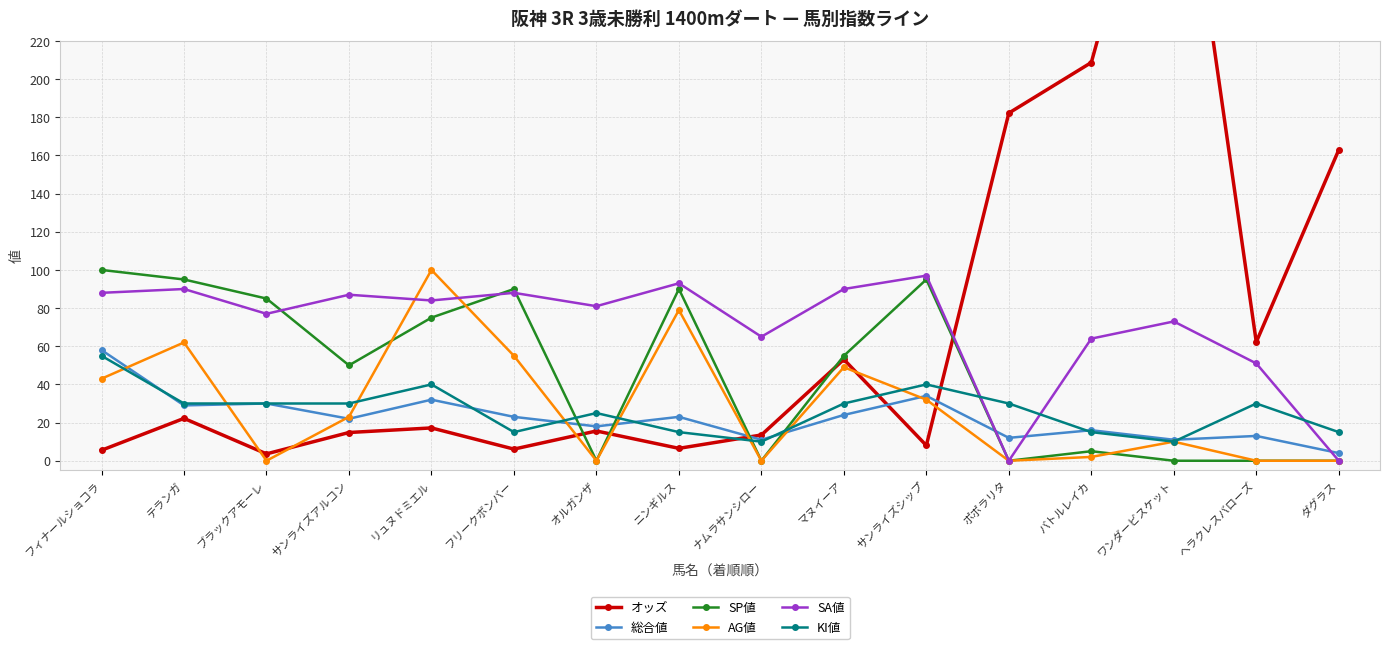

Count the KI値 values in the range 15 to 30.

11